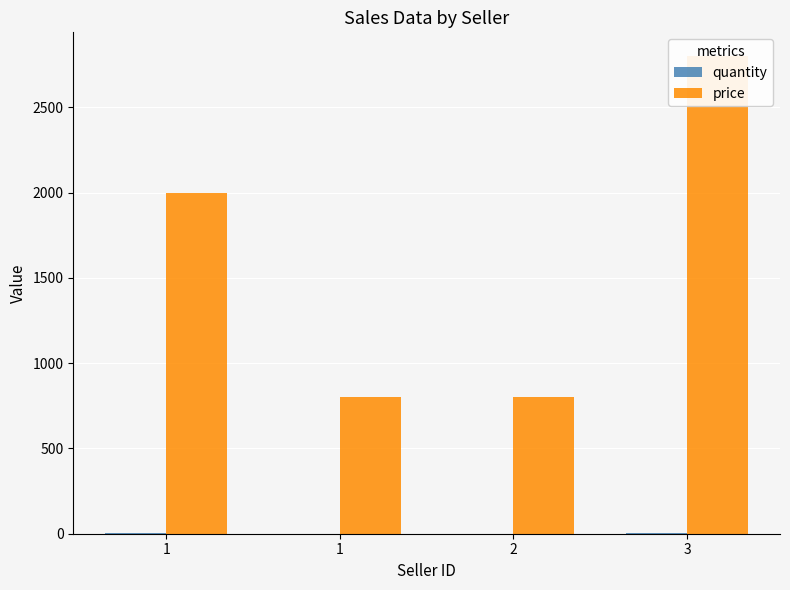

Is it true that quantity equals 1 at 2?

True